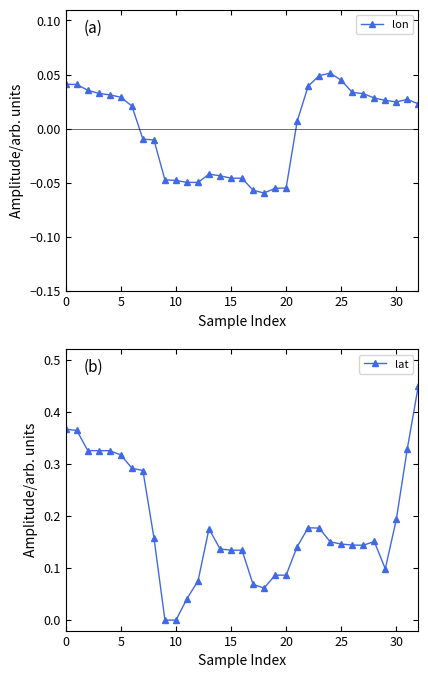

True or false: lat has more than 2 interior local peaks.

True